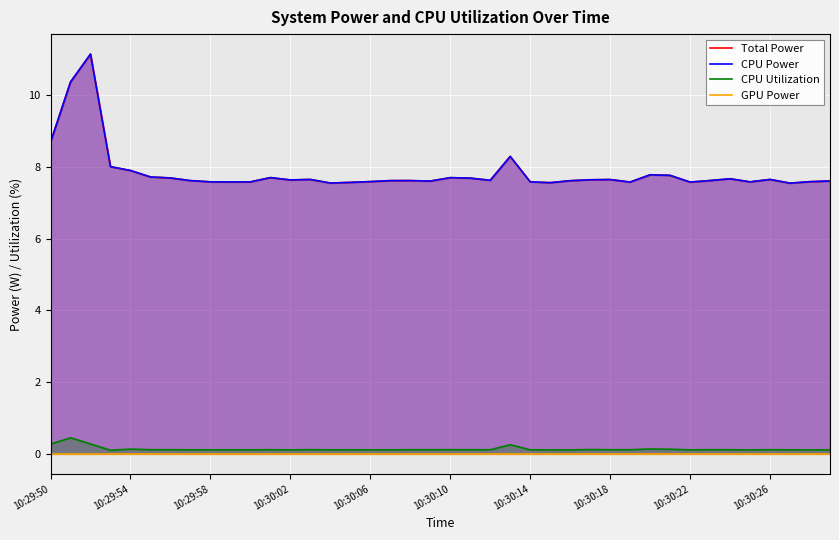

What are all the series names shown in the legend?

Total Power, CPU Power, CPU Utilization, GPU Power